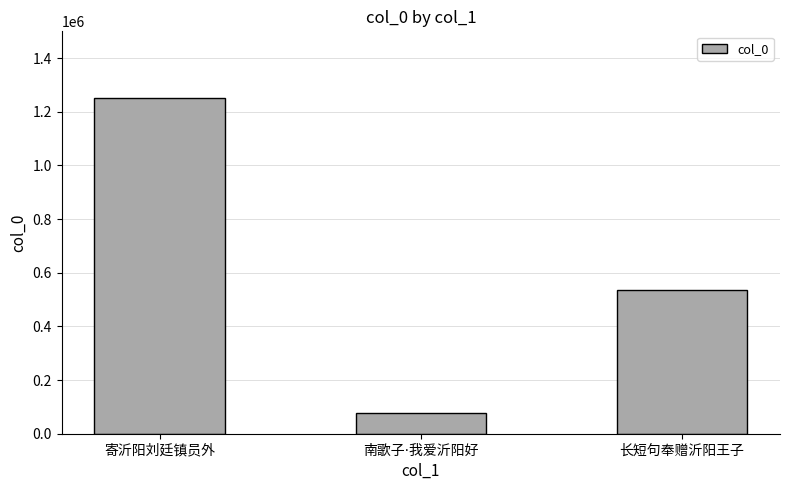

How many values are below 537011?

1